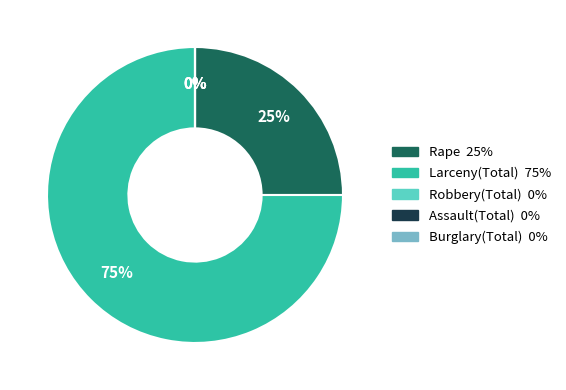

Count the number of slices in the pie.

5